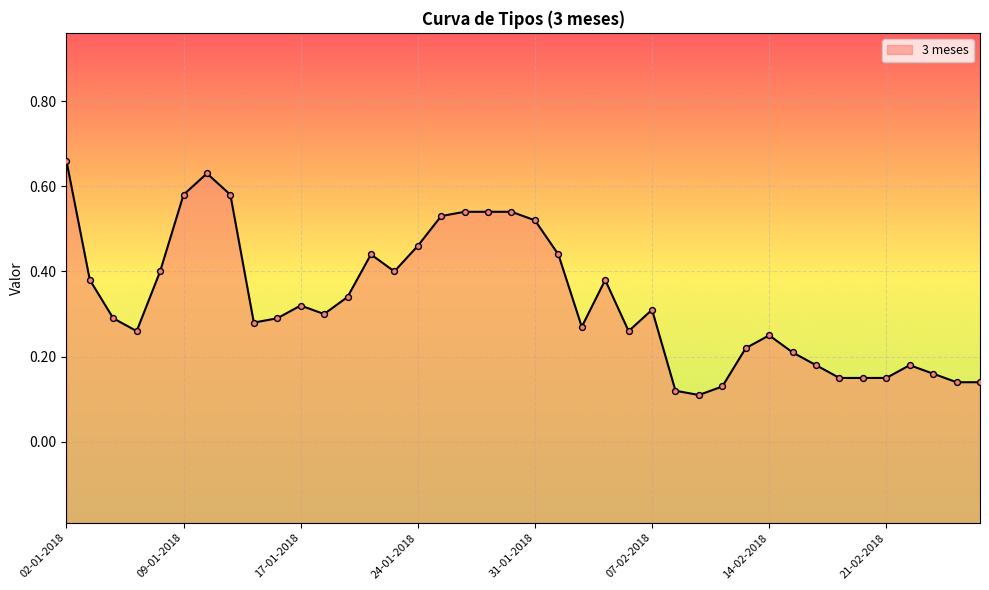

Which has a higher value, 20-02-2018 or 17-01-2018?

17-01-2018